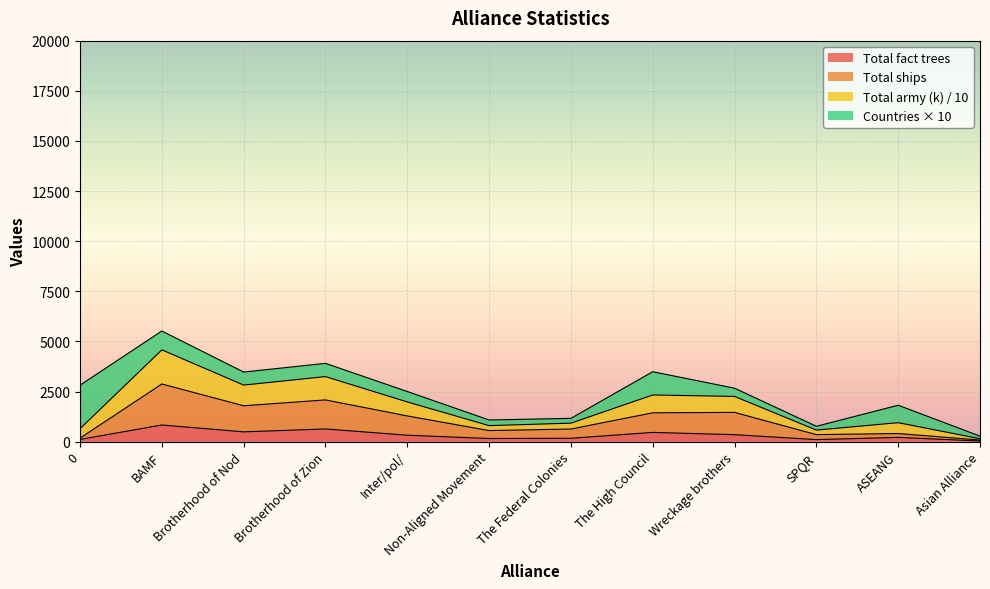

What is the highest value of the Total fact trees series?

835.0